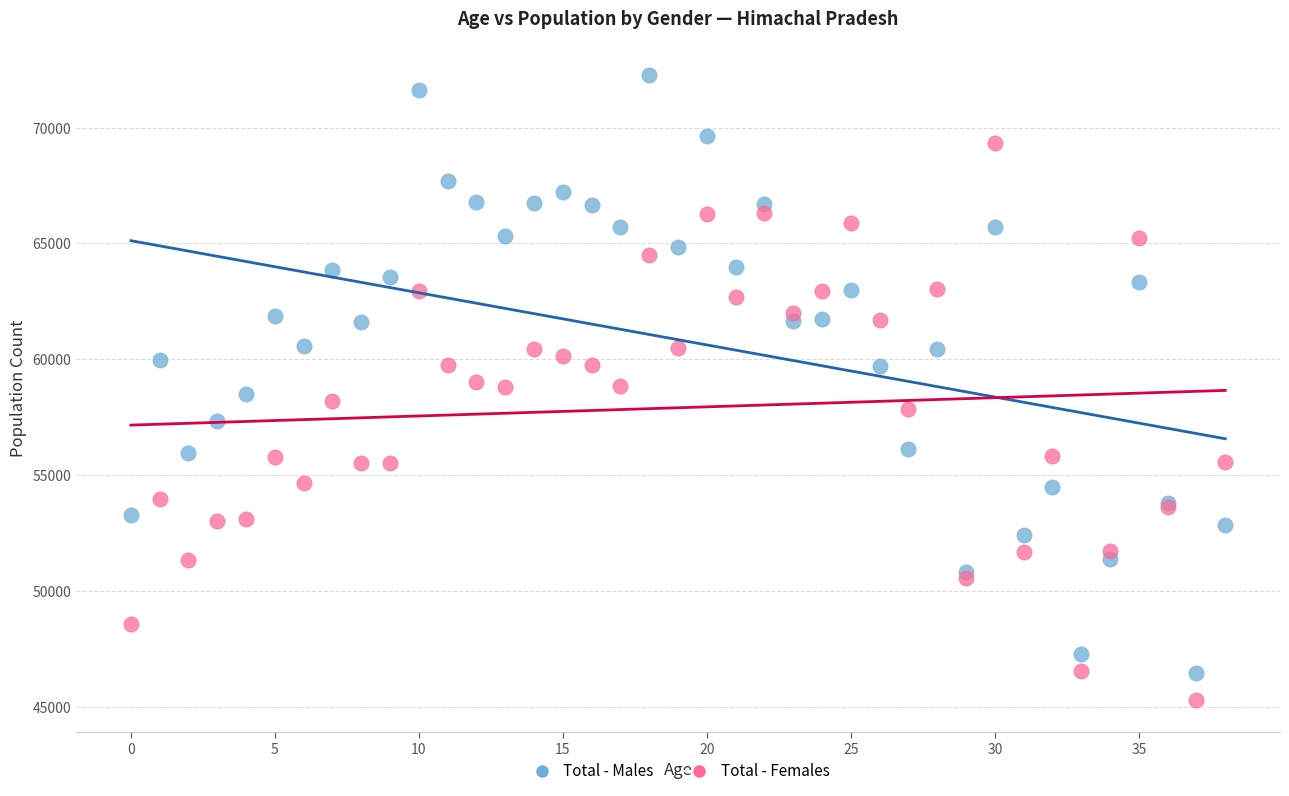

Which series contains the highest Y value?

Total - Males